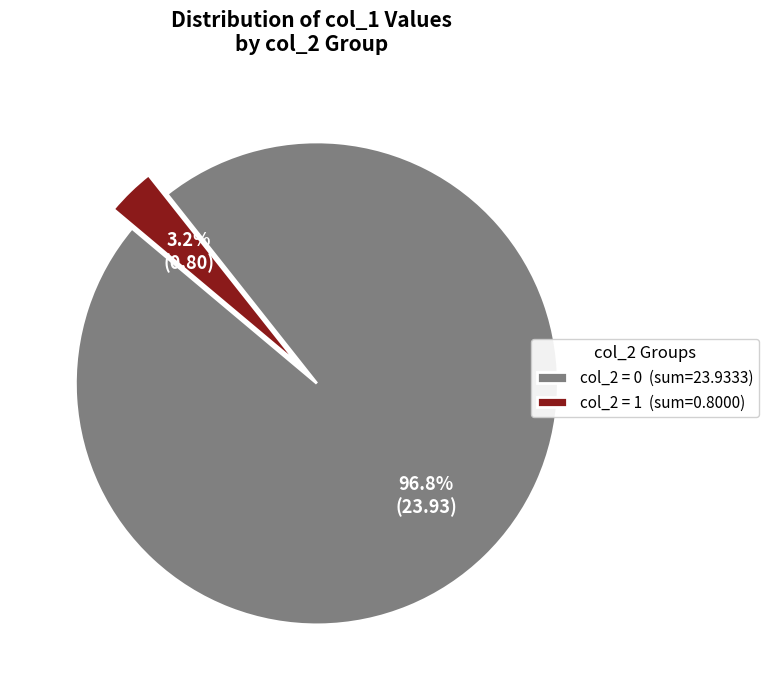

How much of the chart is everything except col_2 = 1 (sum=0.8000)?

96.8%